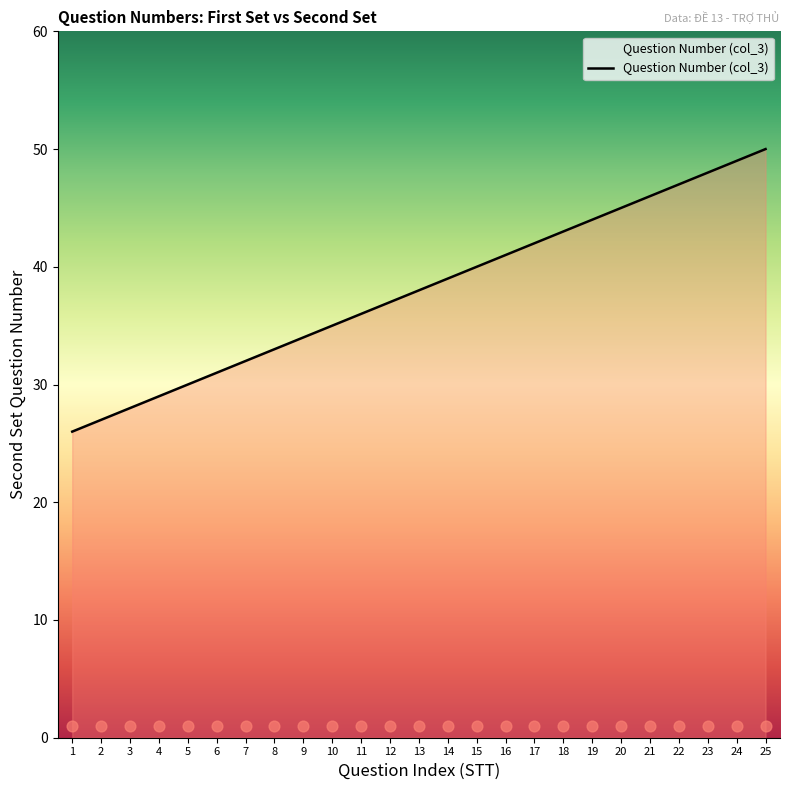

What is the ratio of the value at 11 to the value at 22?

0.8